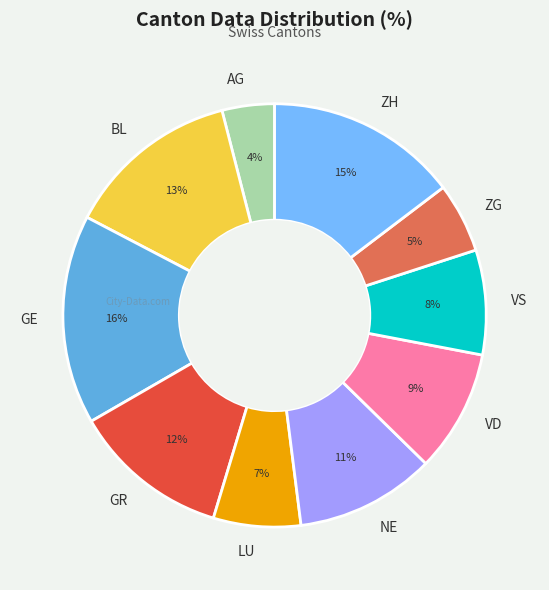

Is it true that GR is 12% of the pie?

True